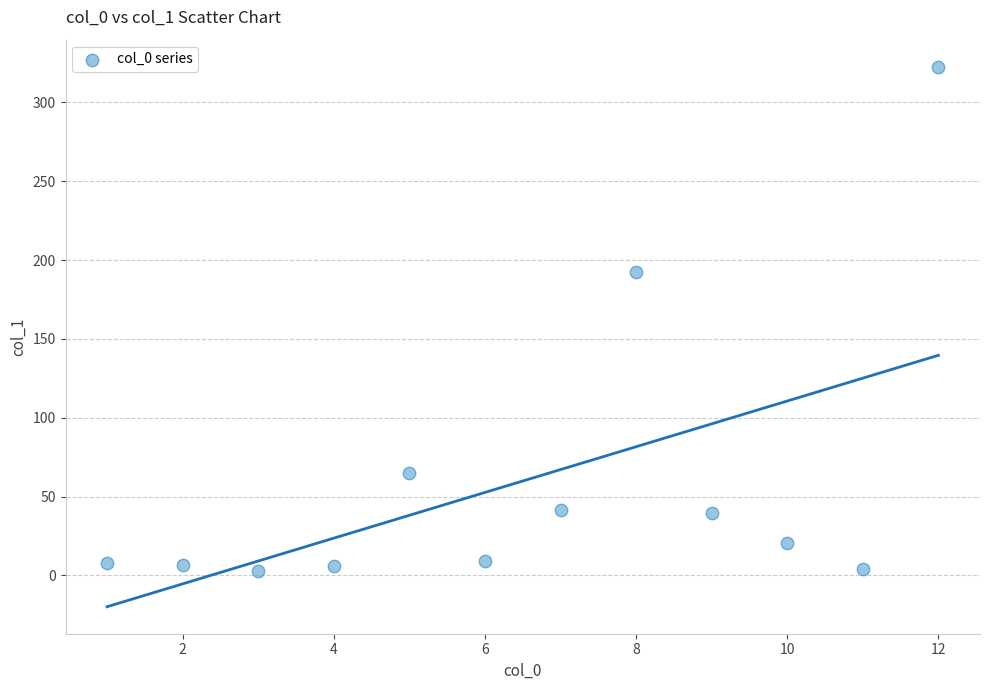

What is the average X value?

6.5